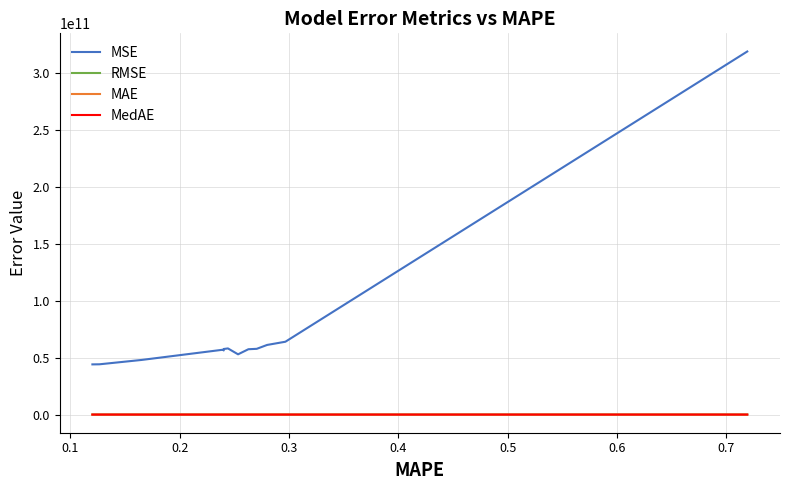

Which series has the largest total across all categories?

MSE